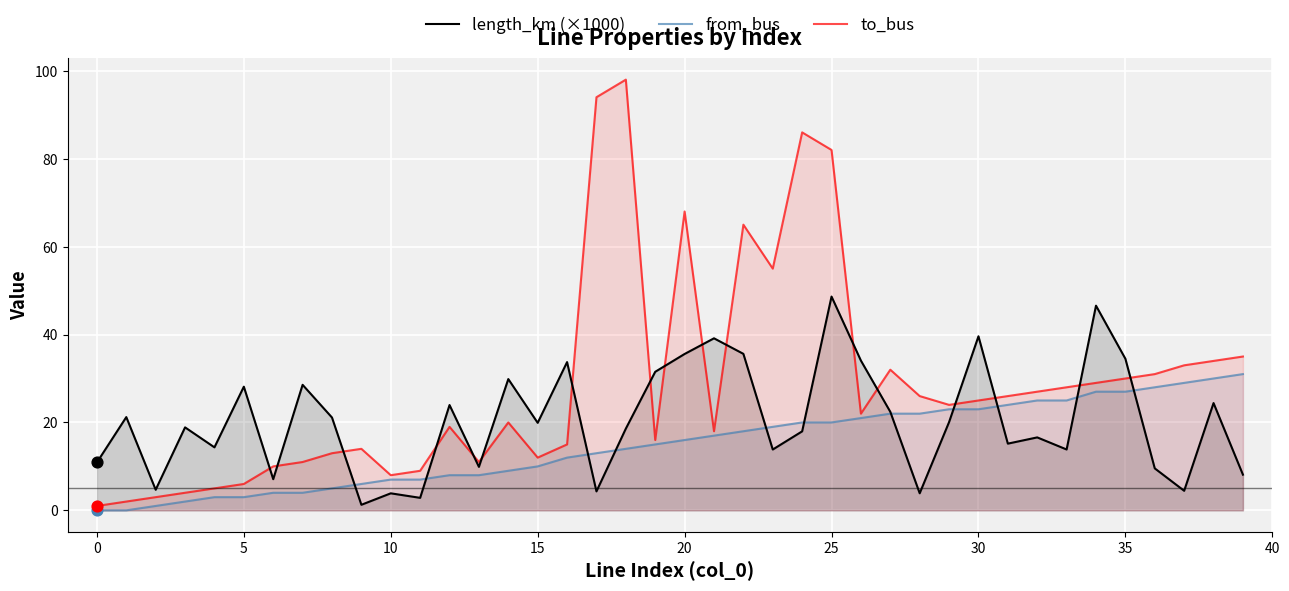

Which series has the largest Y range (max minus min)?

to_bus